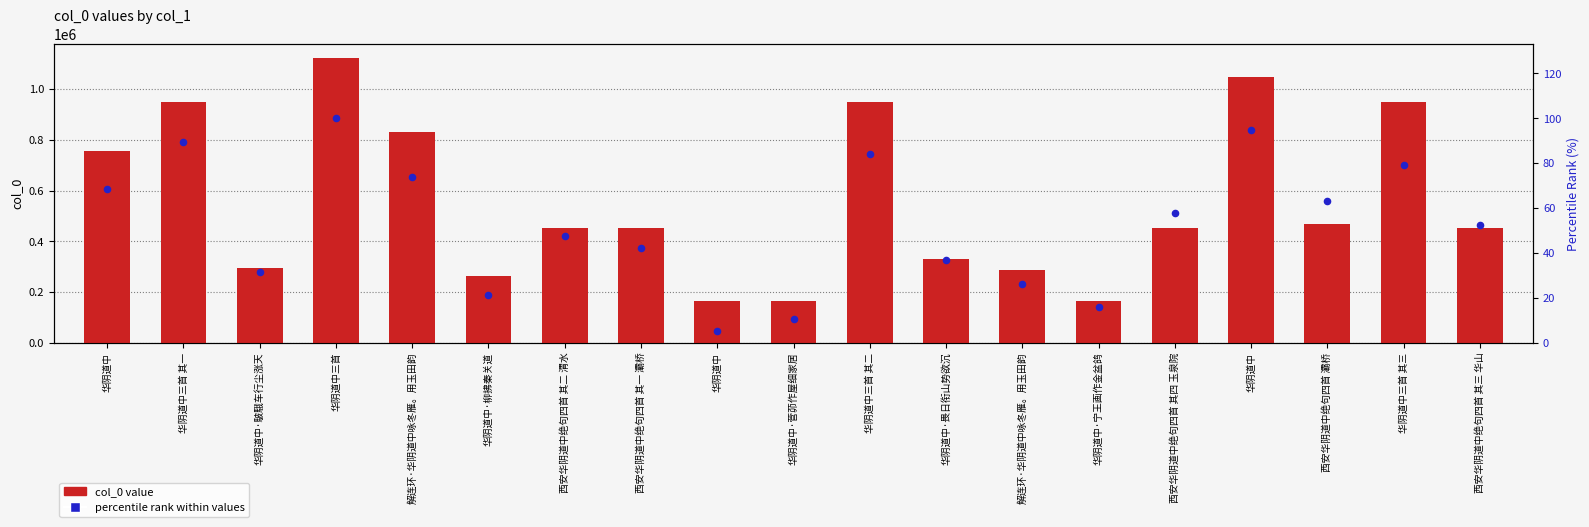

Is the value of col_0 value at 华阴道中三首 其一 greater than the value of percentile rank within values at 华阴道中三首?

Yes